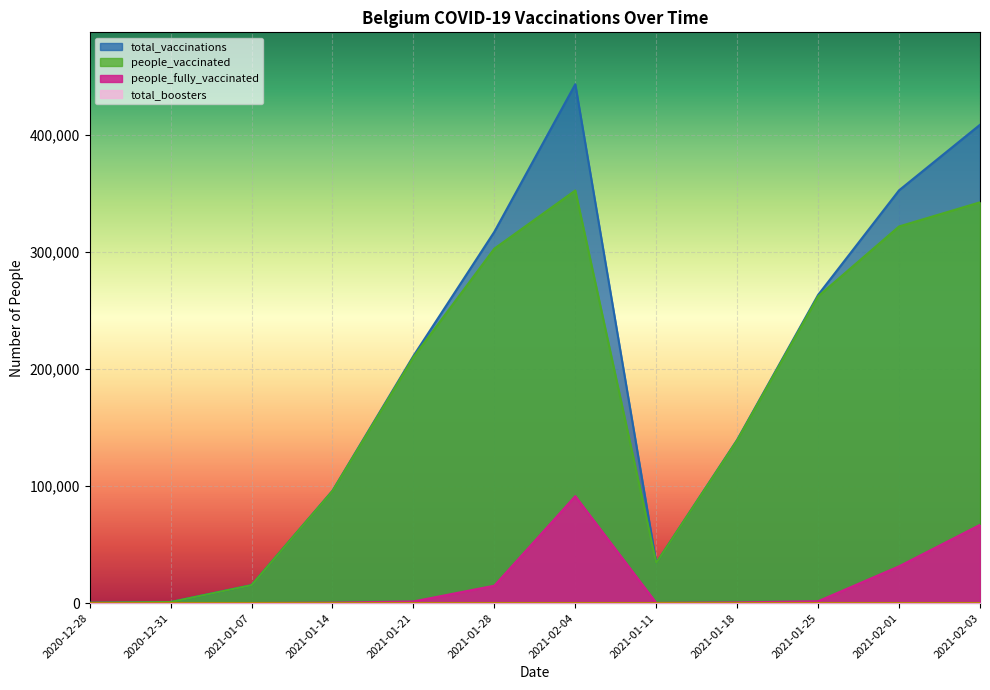

Is it true that people_vaccinated equals 303080 at 2021-01-28?

True